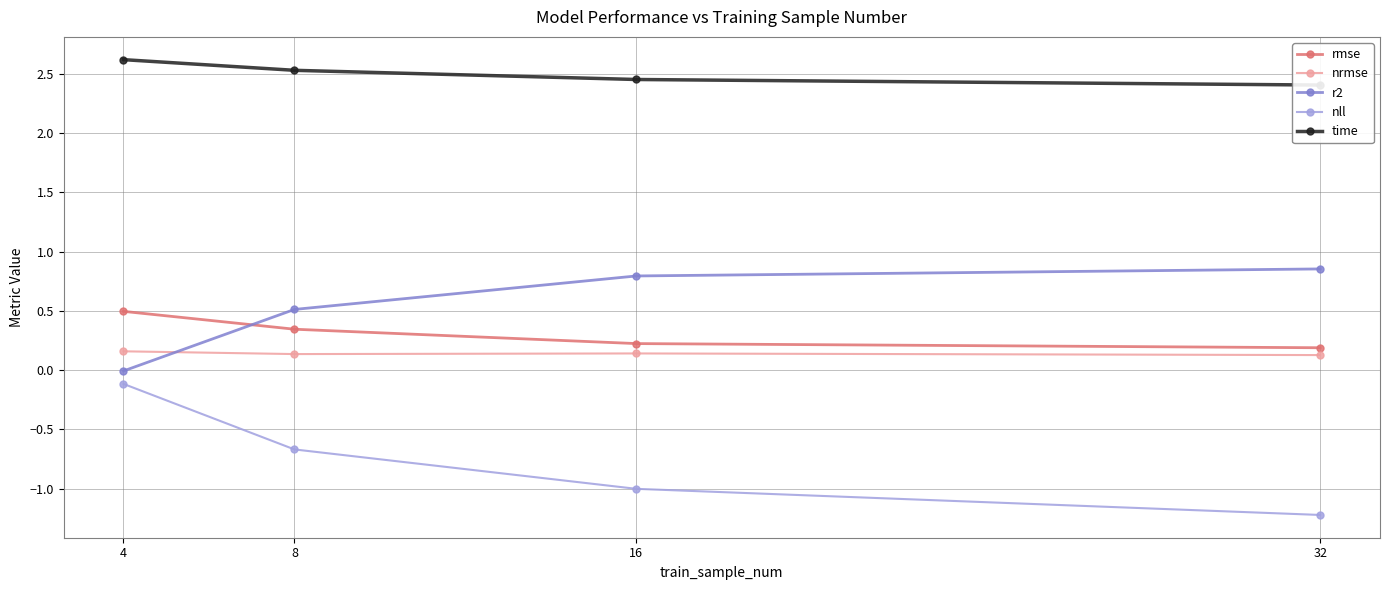

What is the greatest value displayed?

2.6